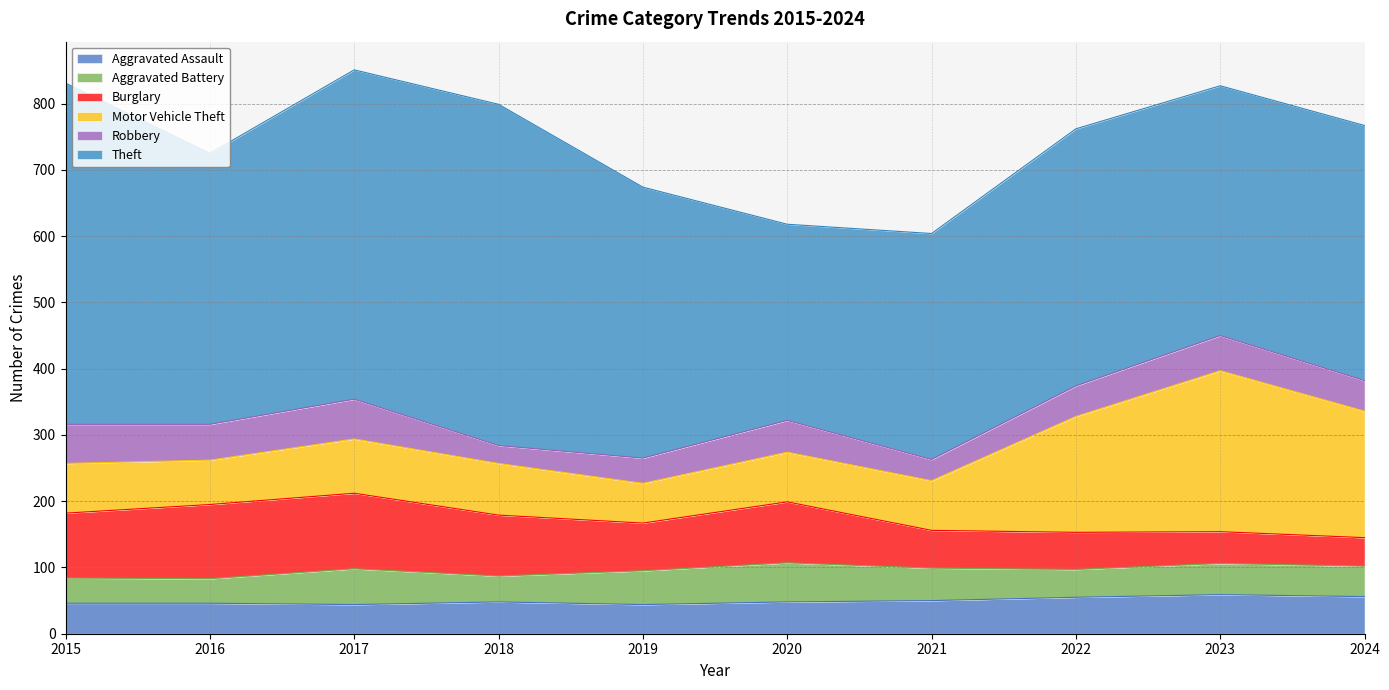

How many lines are shown in the chart?

6